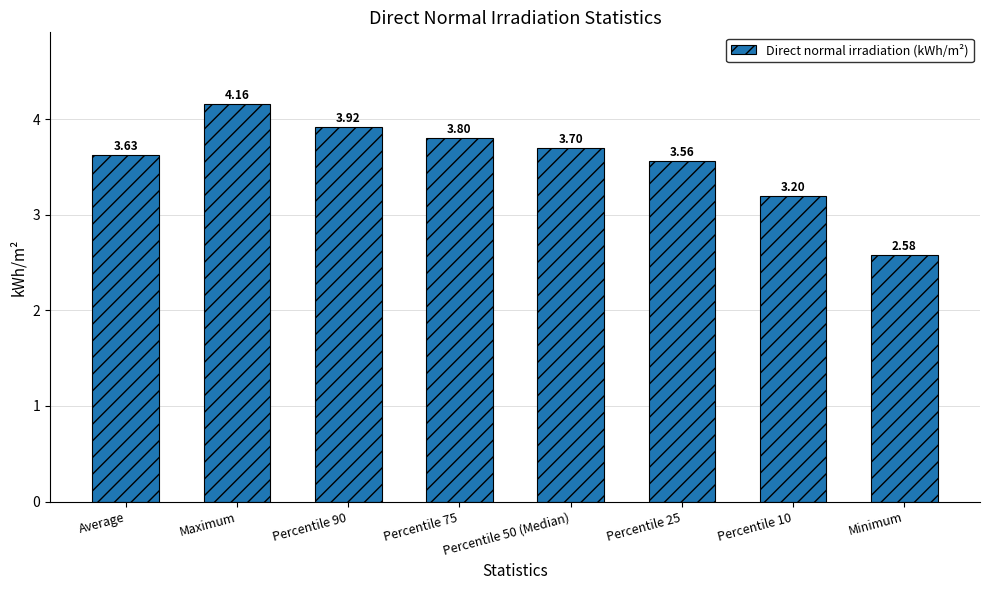

How many data points are above 3?

7